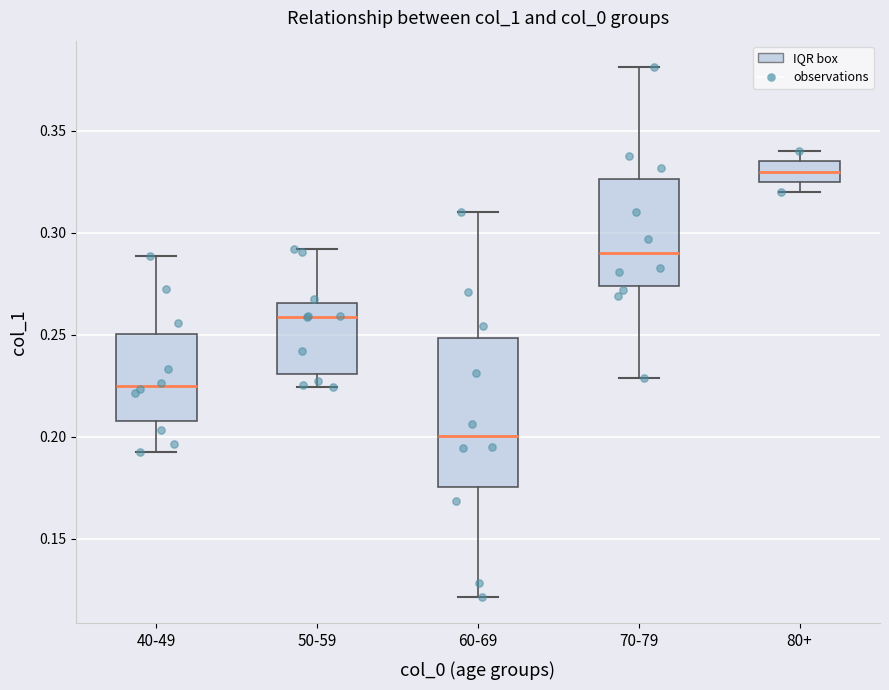

Reading left to right, read every box against the y-axis: the position of its median line, the range the box covers, and the ends of its whiskers. The values are not printed on the chart, so give them approximately, as read against the axis.

40-49: median 0.225, box 0.210 to 0.250, whiskers 0.195 to 0.290
50-59: median 0.260, box 0.230 to 0.265, whiskers 0.225 to 0.290
60-69: median 0.200, box 0.175 to 0.250, whiskers 0.120 to 0.310
70-79: median 0.290, box 0.275 to 0.325, whiskers 0.230 to 0.380
80+: median 0.330, box 0.325 to 0.335, whiskers 0.320 to 0.340